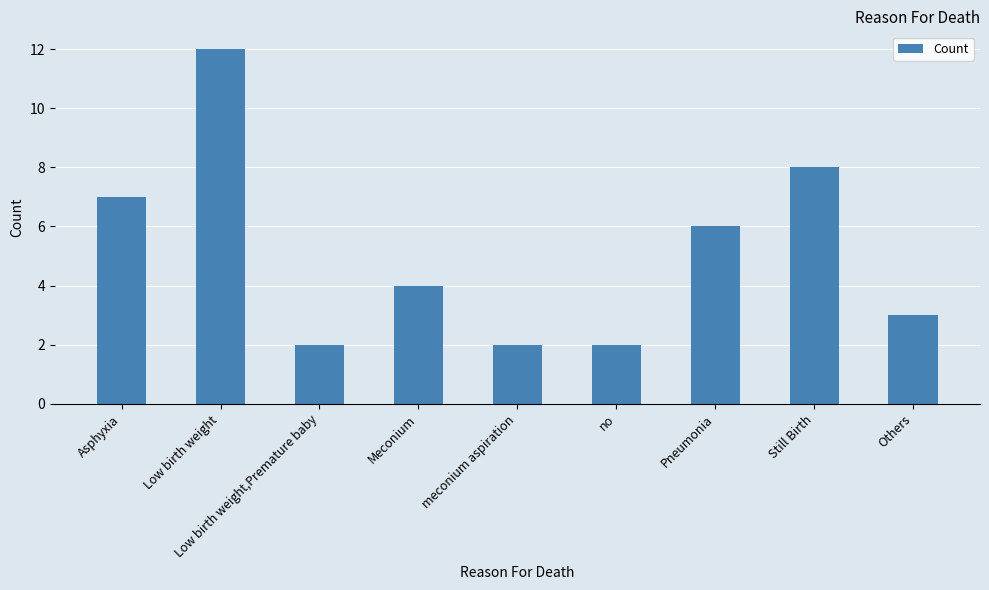

What is the difference between the maximum and minimum values?

10